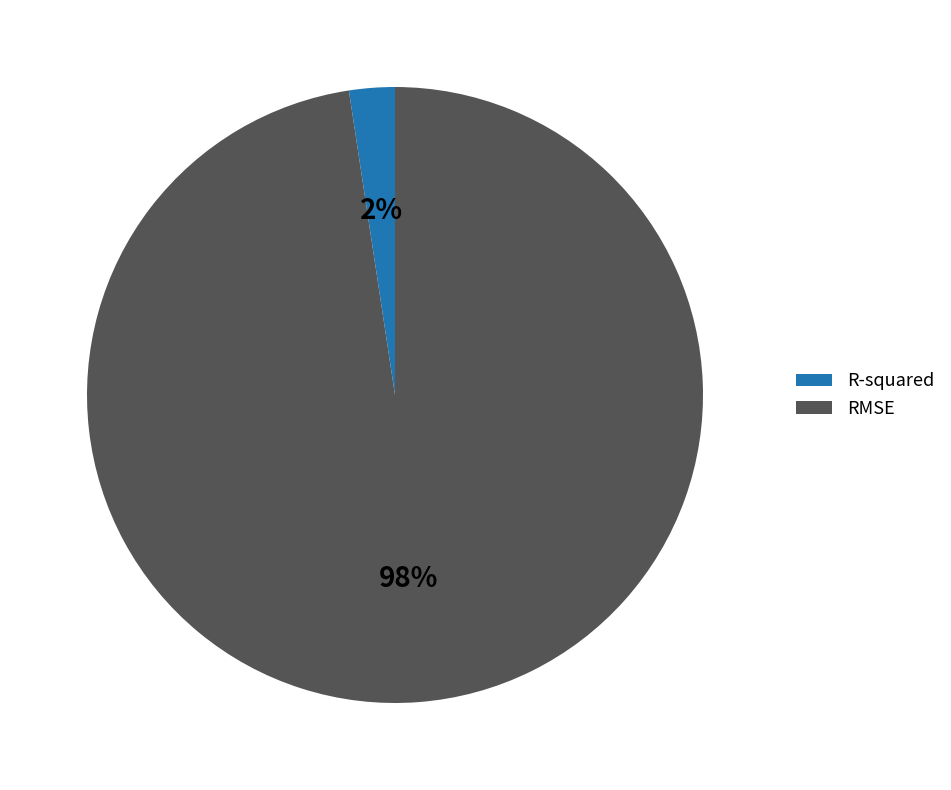

What is the smallest slice in the pie chart?

R-squared